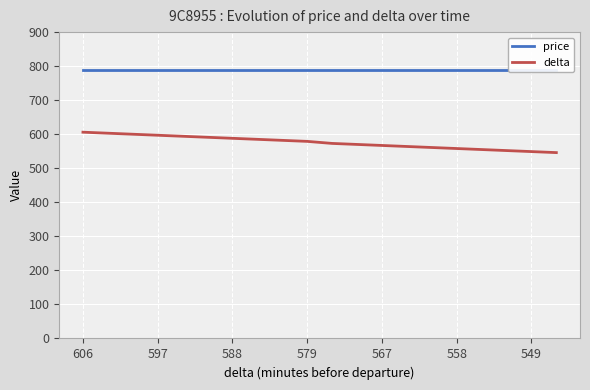

Count the number of categories in the chart.

20